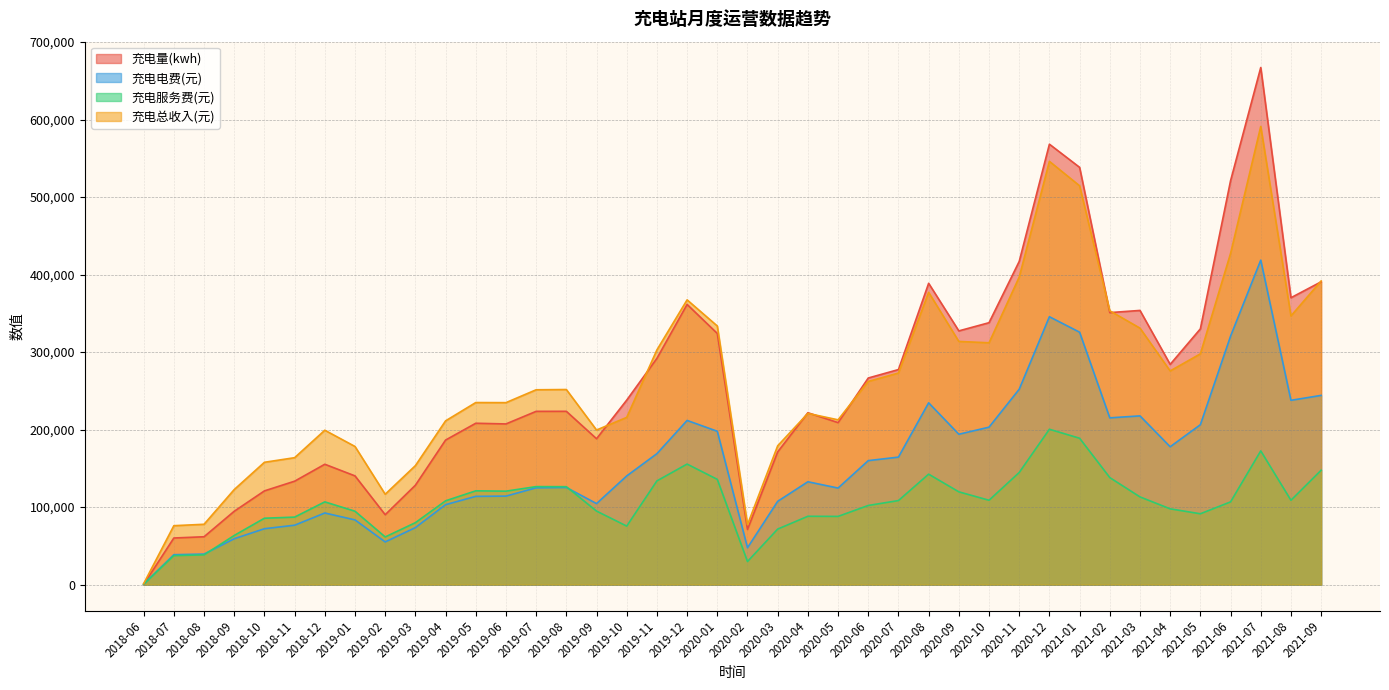

What is the greatest value displayed?

667085.8